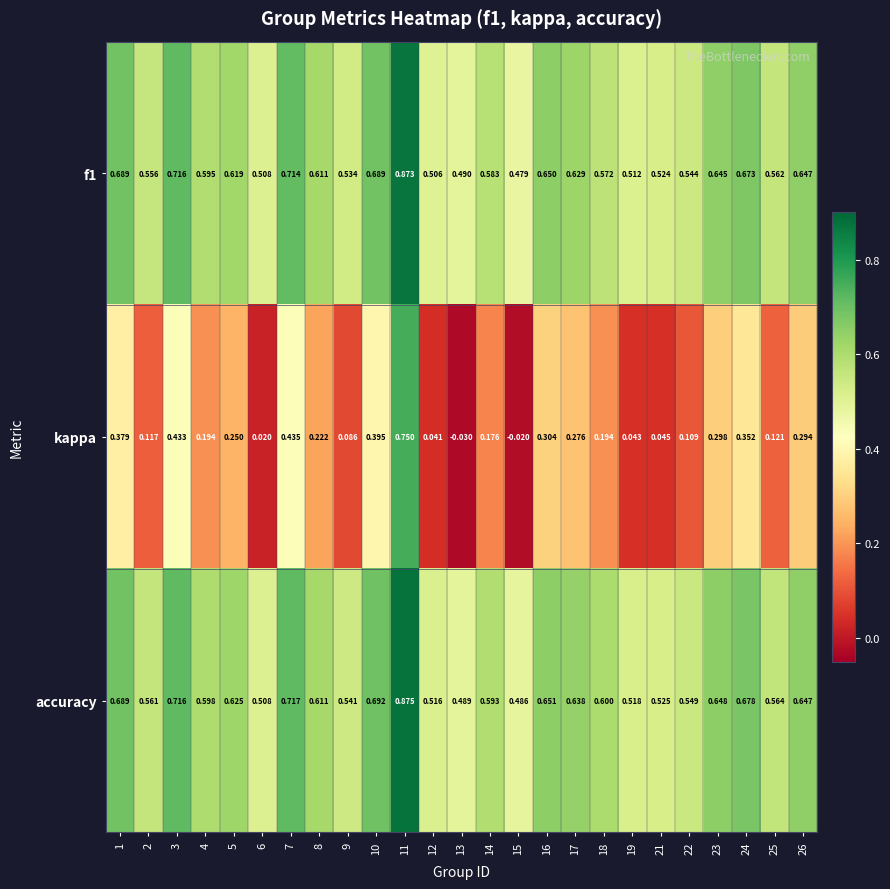

How many values in the kappa series are below 0?

2